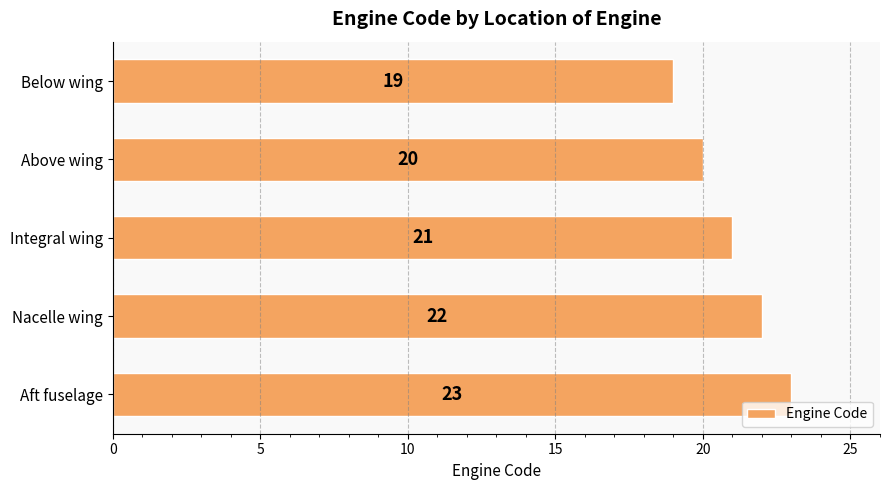

What is the minimum value shown in the chart?

19